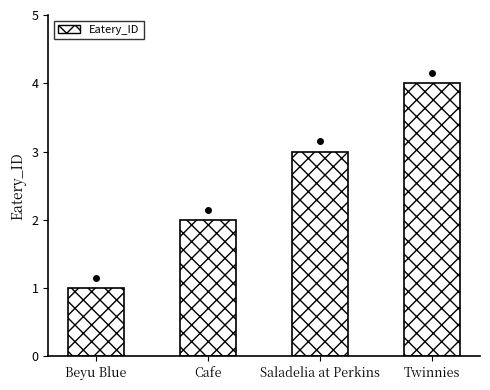

What is the minimum value shown in the chart?

1